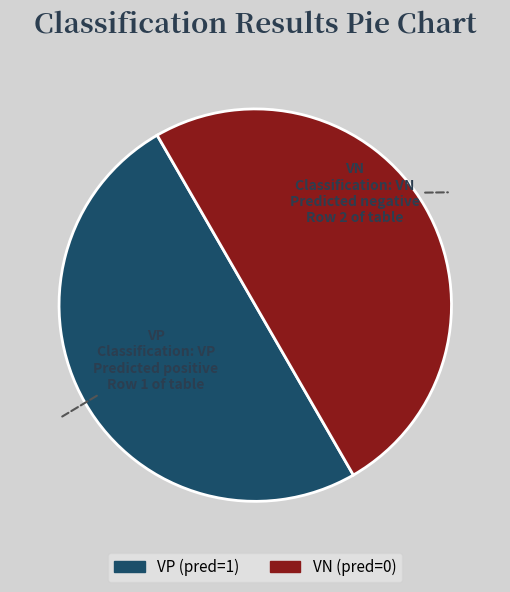

To the nearest percent, what is the difference between the VP and VN slice percentages?

0%